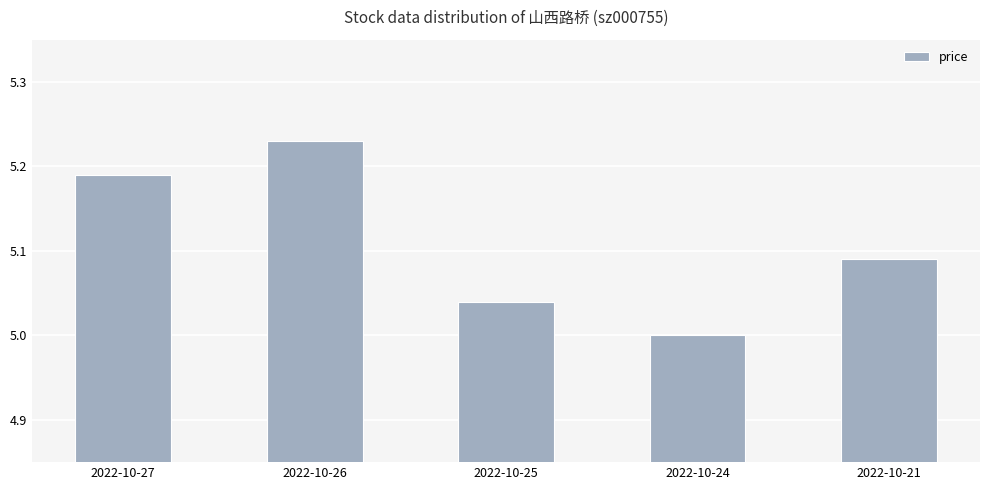

What is the sum of the values at 2022-10-24 and 2022-10-26?

10.2